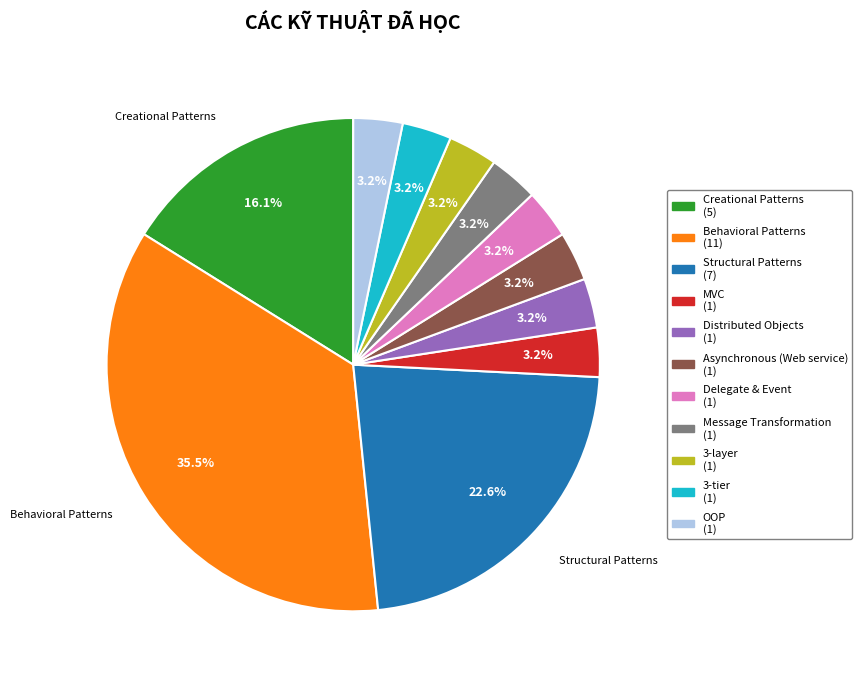

What is the largest slice in the pie chart?

Behavioral Patterns